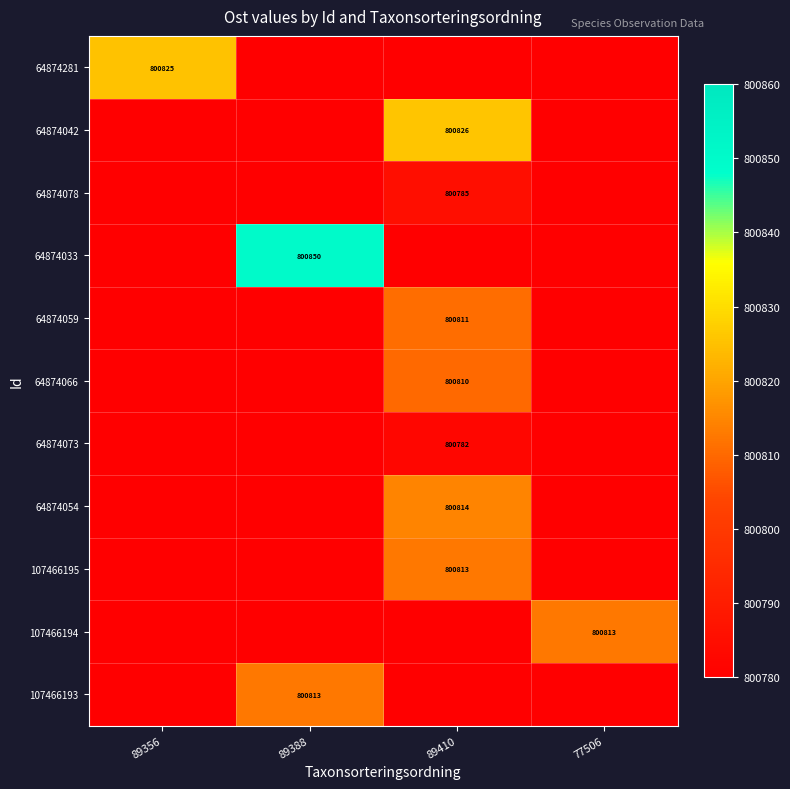

What is the total value across all series at 89388?

1601662.7